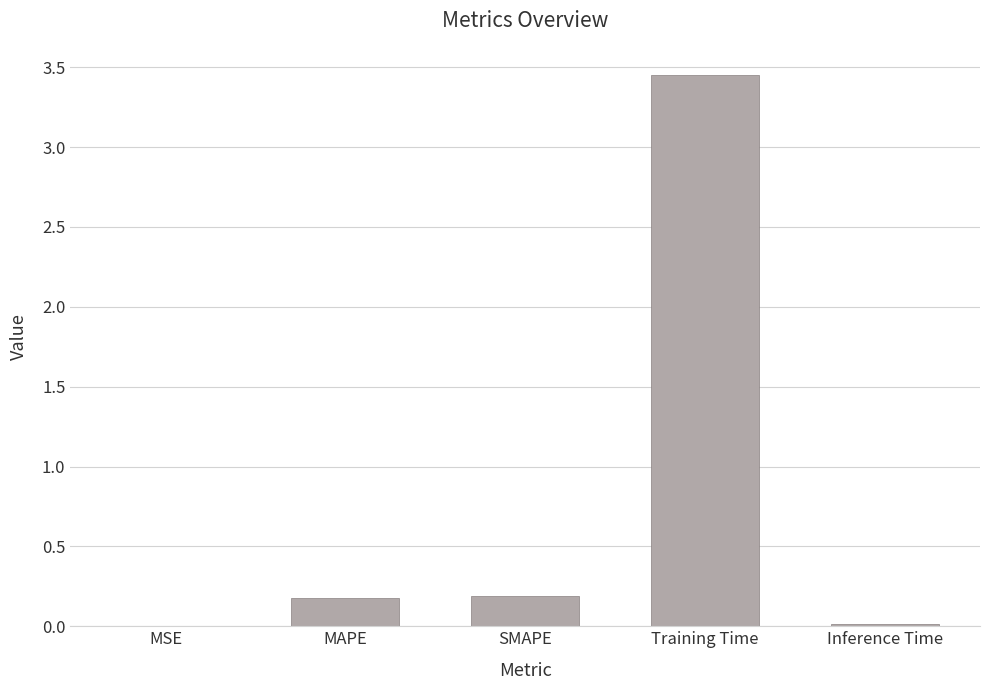

Which category has the highest value across all series?

Training Time